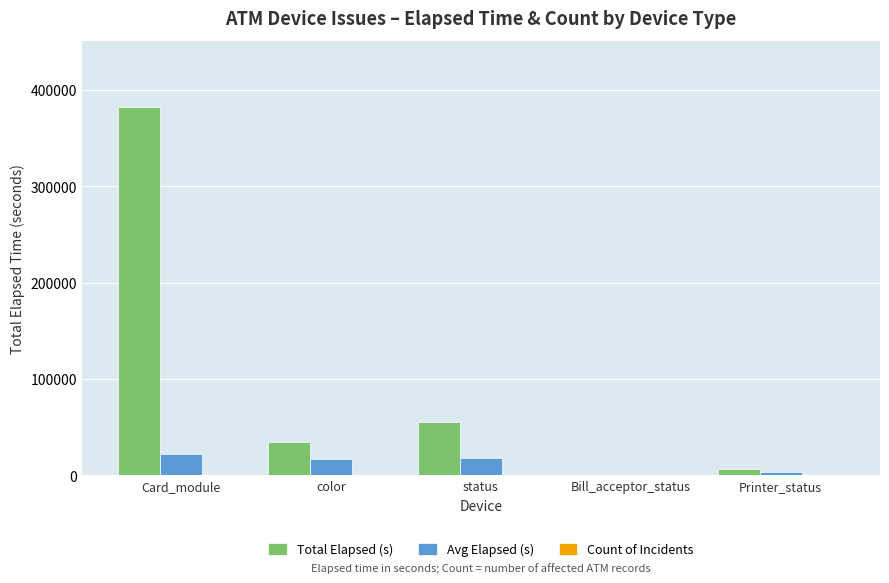

How many groups of bars are there?

5